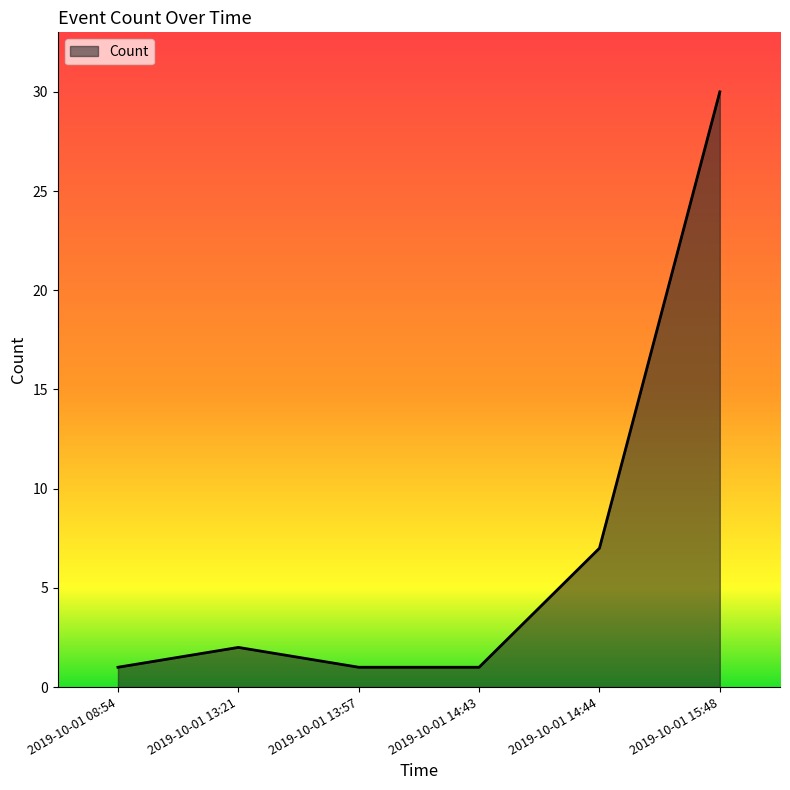

How many interior local peaks (higher than both neighbors) does the data have?

1